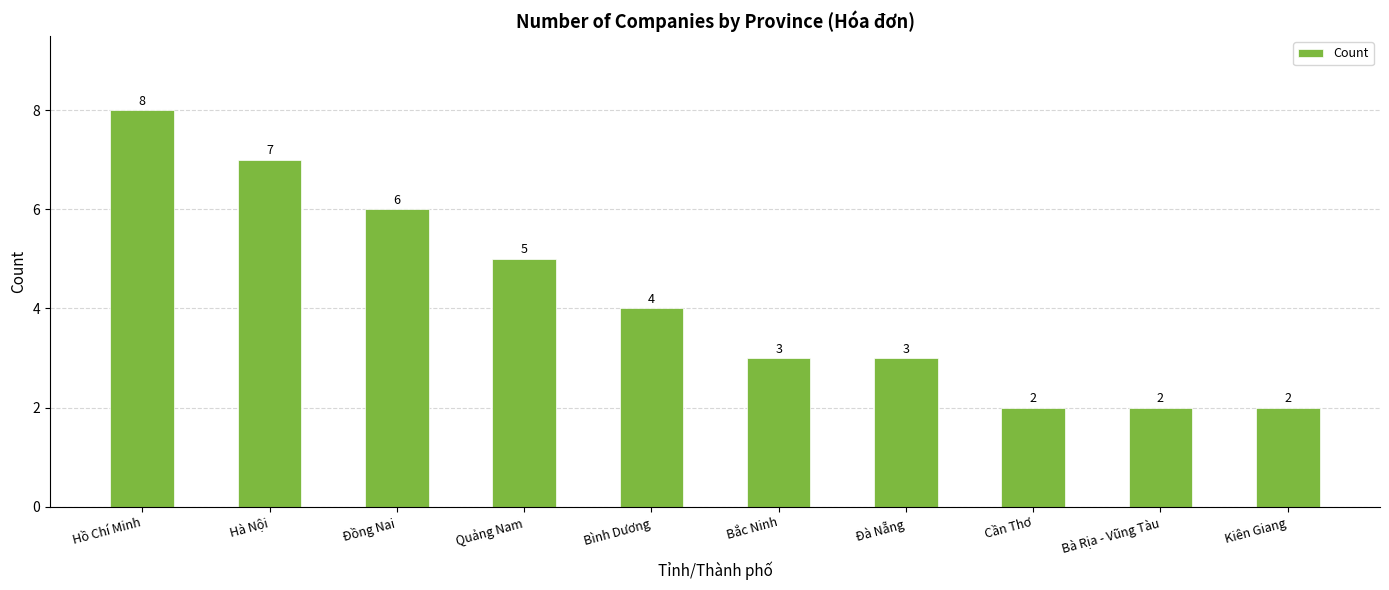

Is it true that the value at Kiên Giang is 2?

True